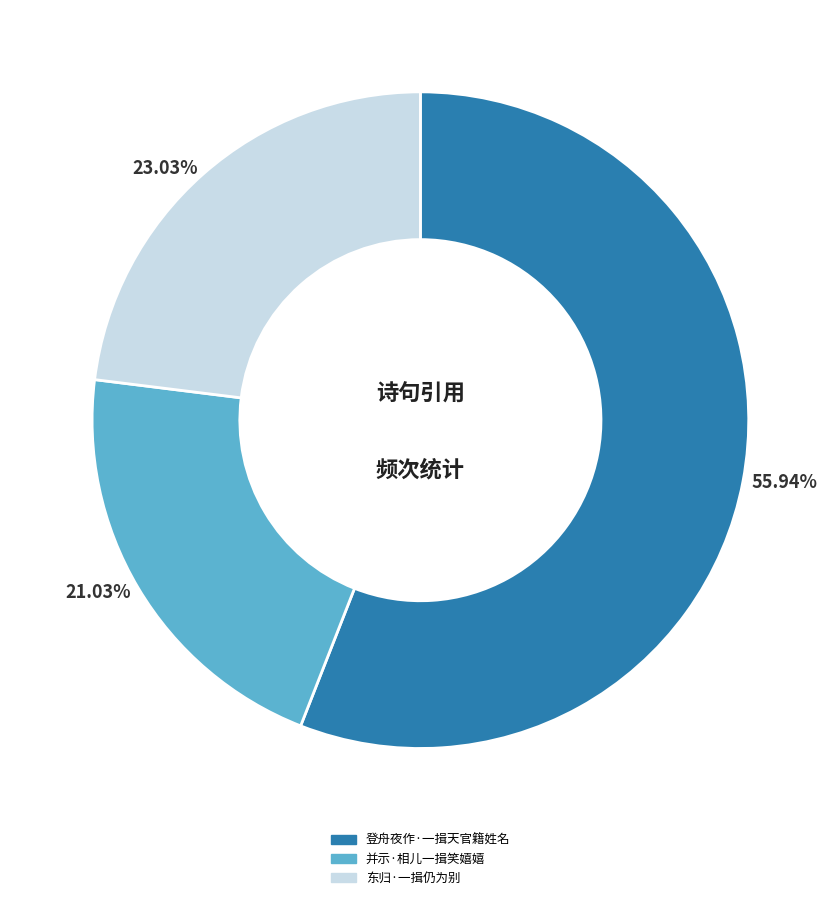

How many segments does this pie chart have?

3